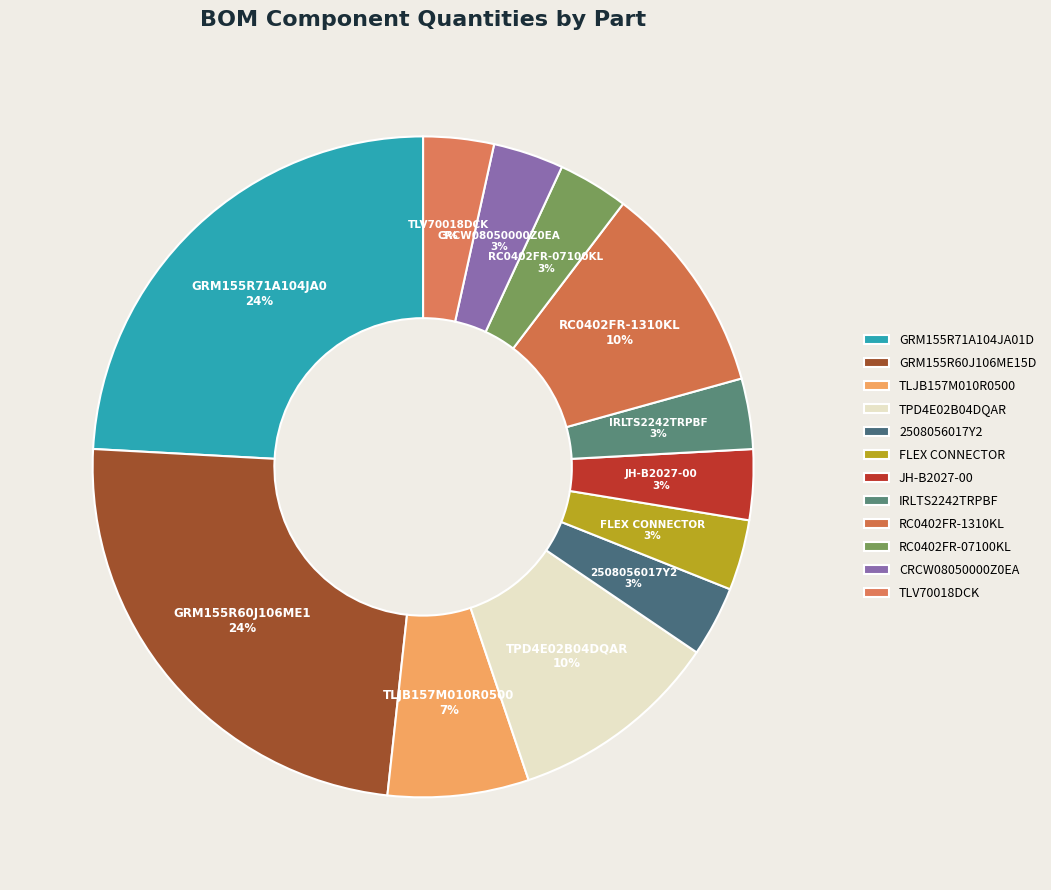

Which has a higher value, GRM155R71A104JA01D or TPD4E02B04DQAR?

GRM155R71A104JA01D